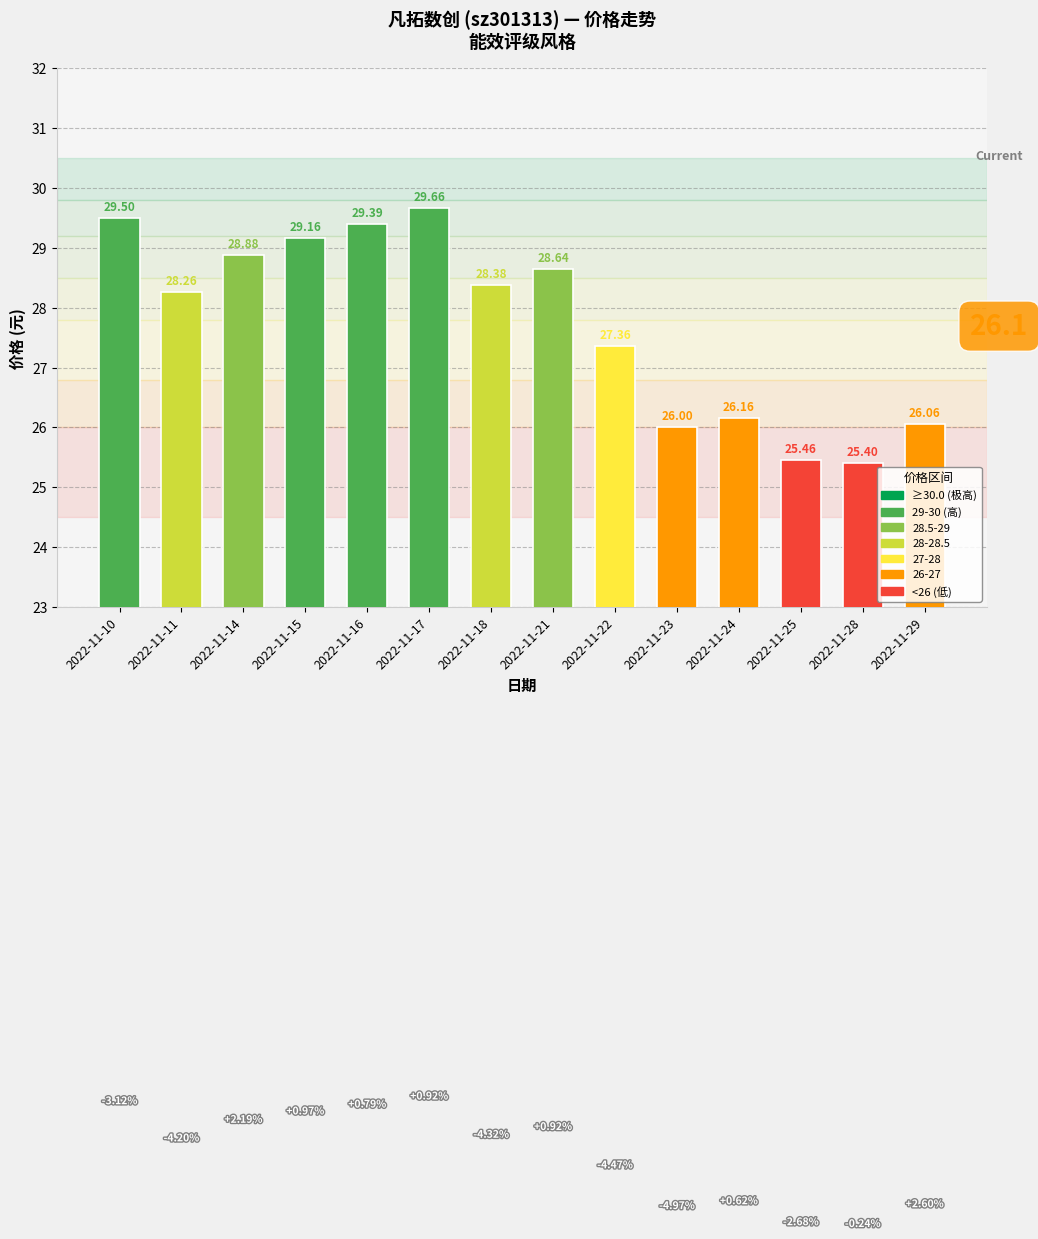

Where does the data first go above 28?

2022-11-10